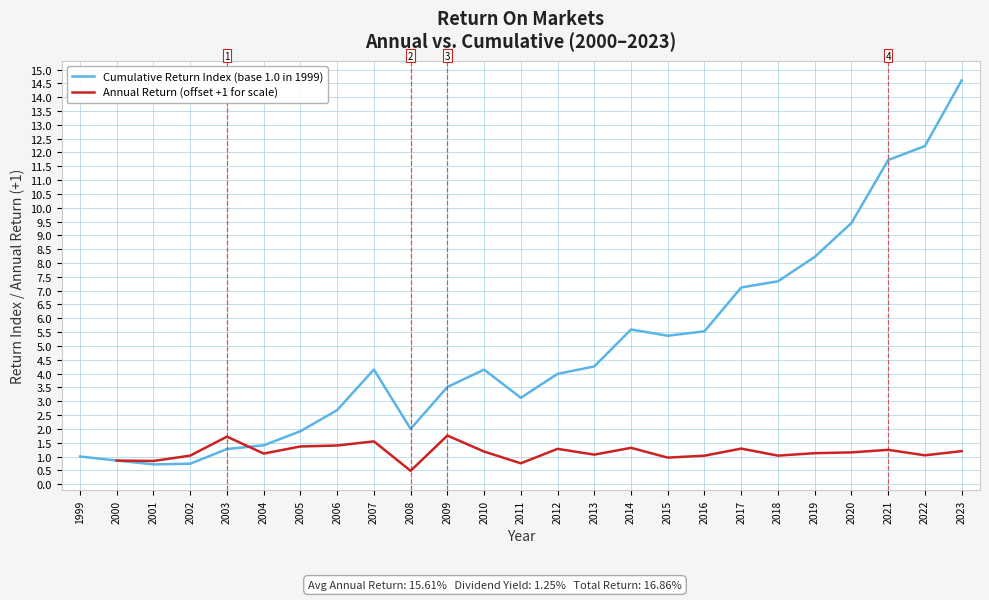

What is the ratio of the value at 2020 to the value at 2021?

0.9